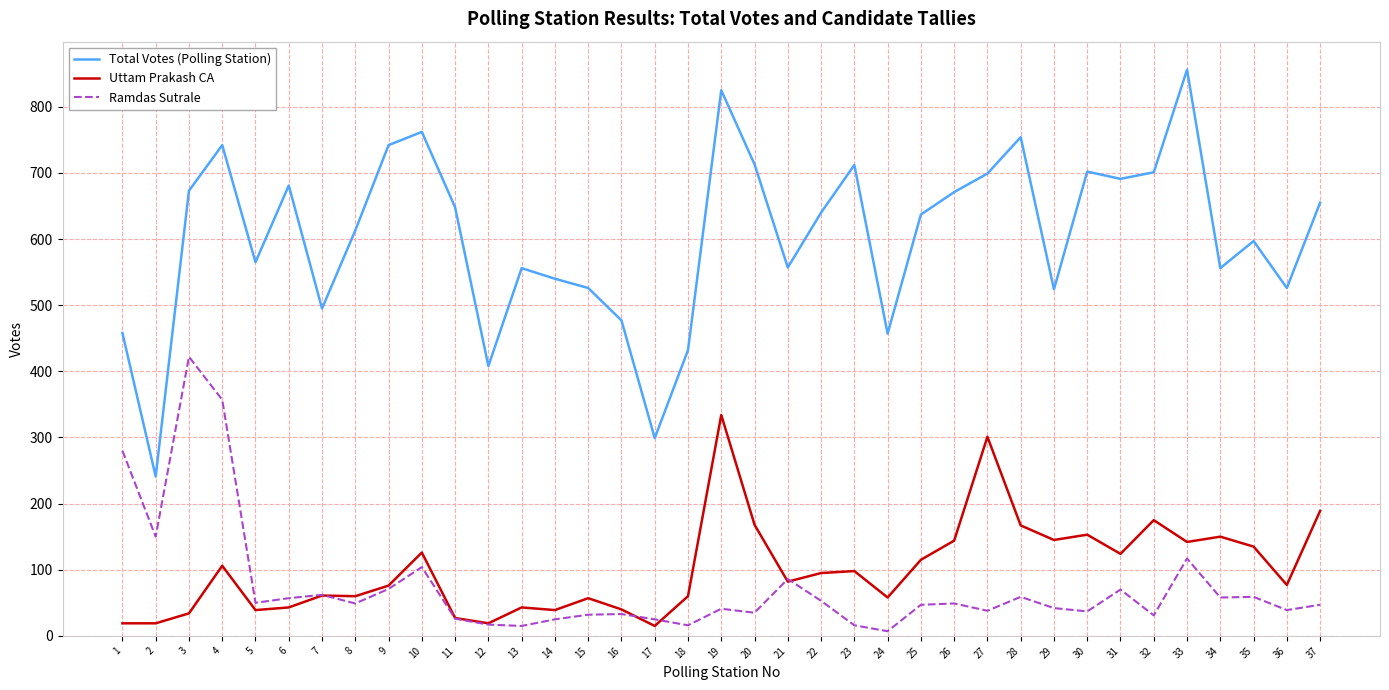

Which series ends up on top after the final intersection of Ramdas Sutrale and Uttam Prakash CA?

Uttam Prakash CA